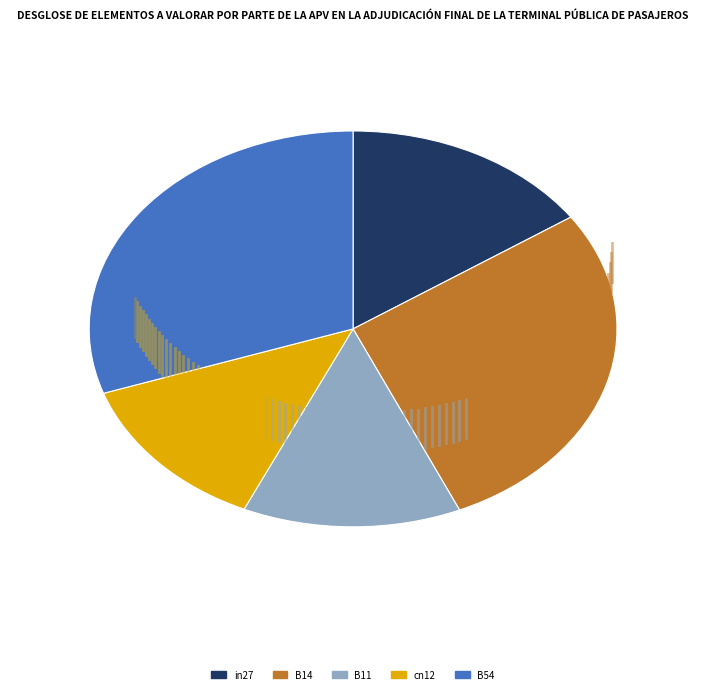

True or false: B54 accounts for 30% of the total.

True